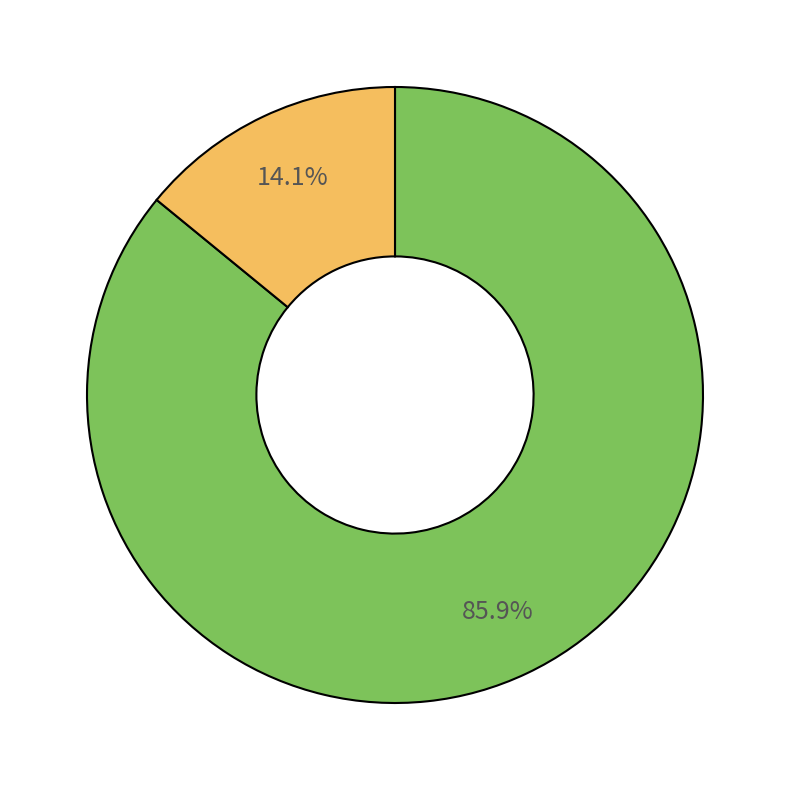

How many segments does this pie chart have?

2